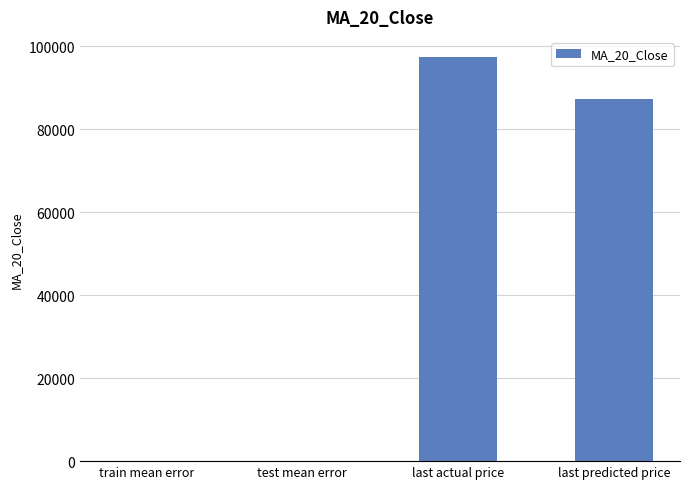

The chart shows a value of 152620.0 at last actual price. True or false?

False